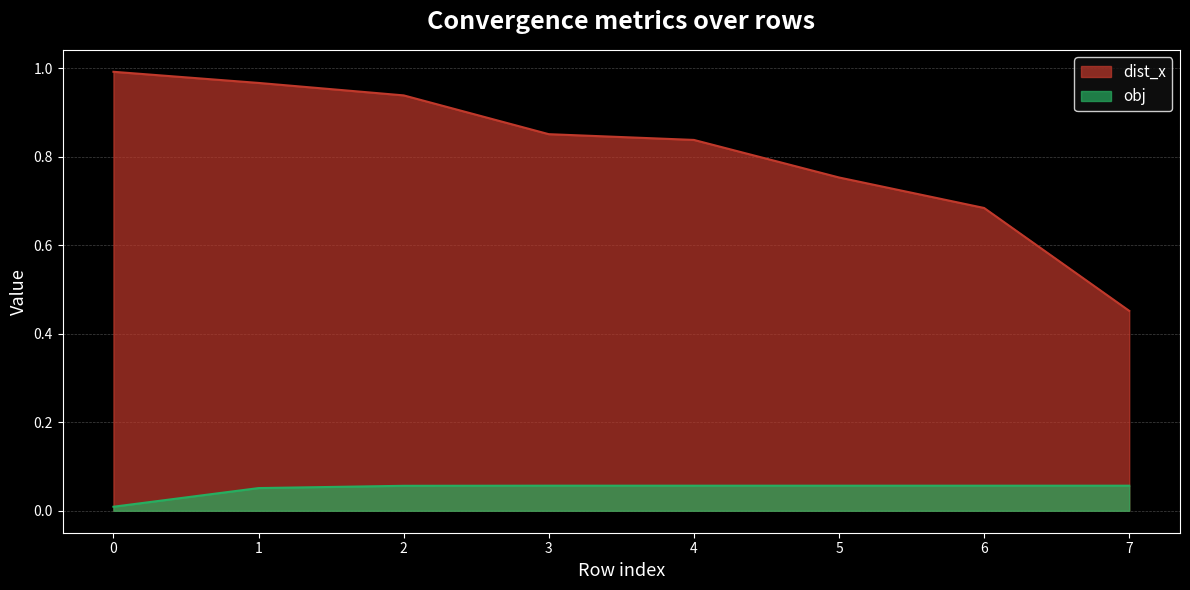

What is the value of the dist_x point at the 5th from the left?

0.8